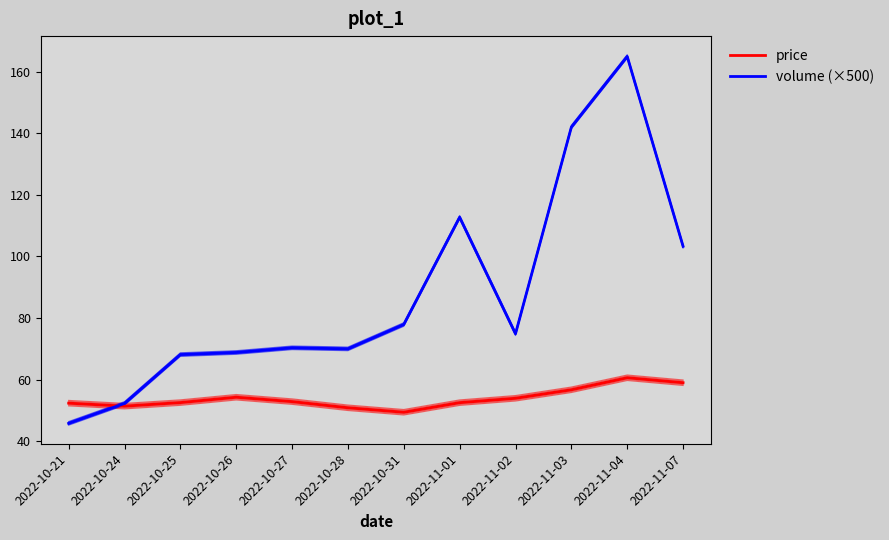

True or false: price has more than 0 points higher than both neighbors.

True